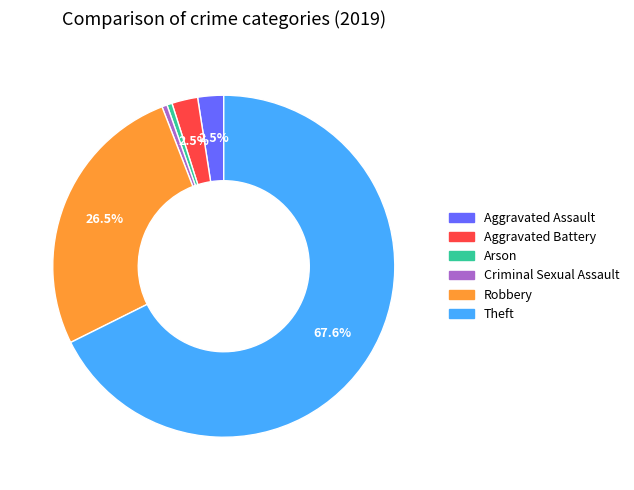

Is there any slice that represents more than half of the pie?

Yes